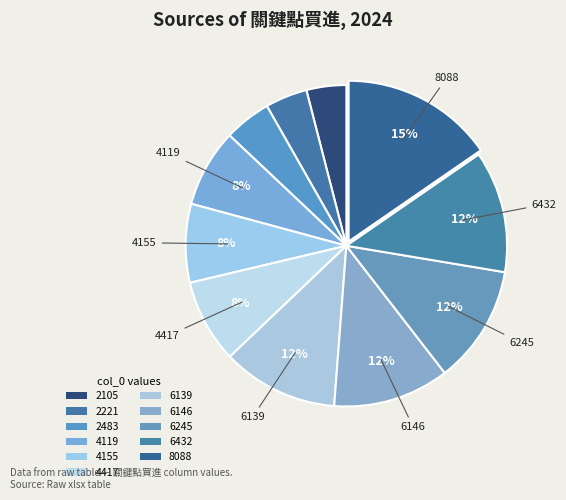

Does 2221 account for over 50% of the chart?

No